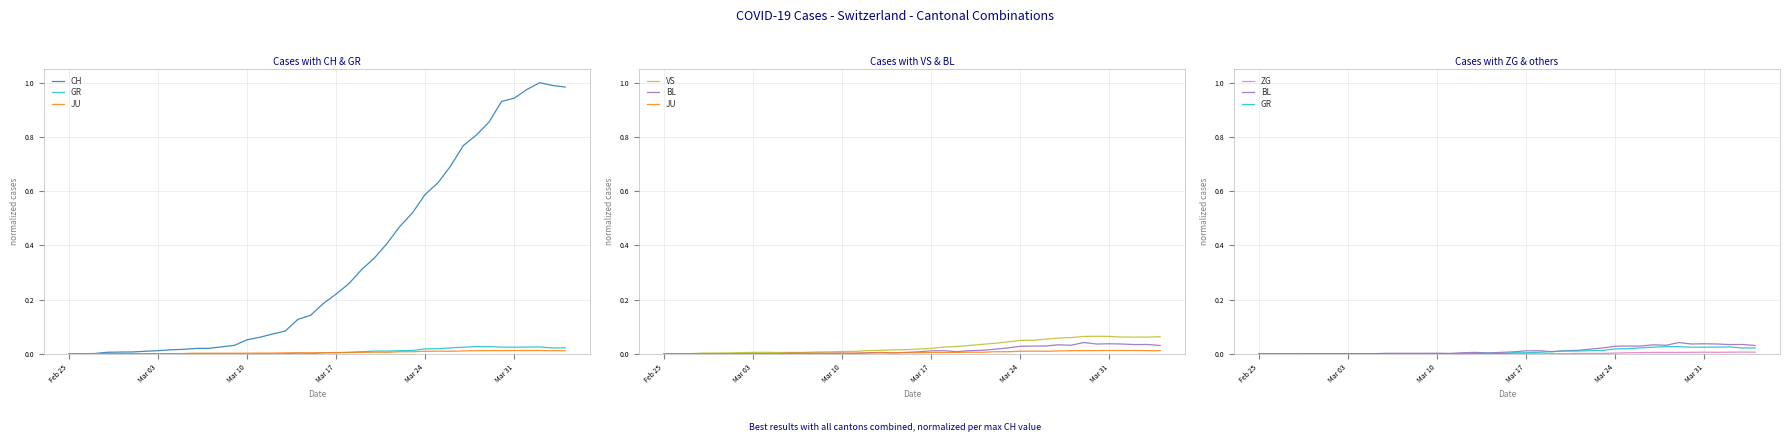

The value of GR at 20 is 0.0. True or false?

False